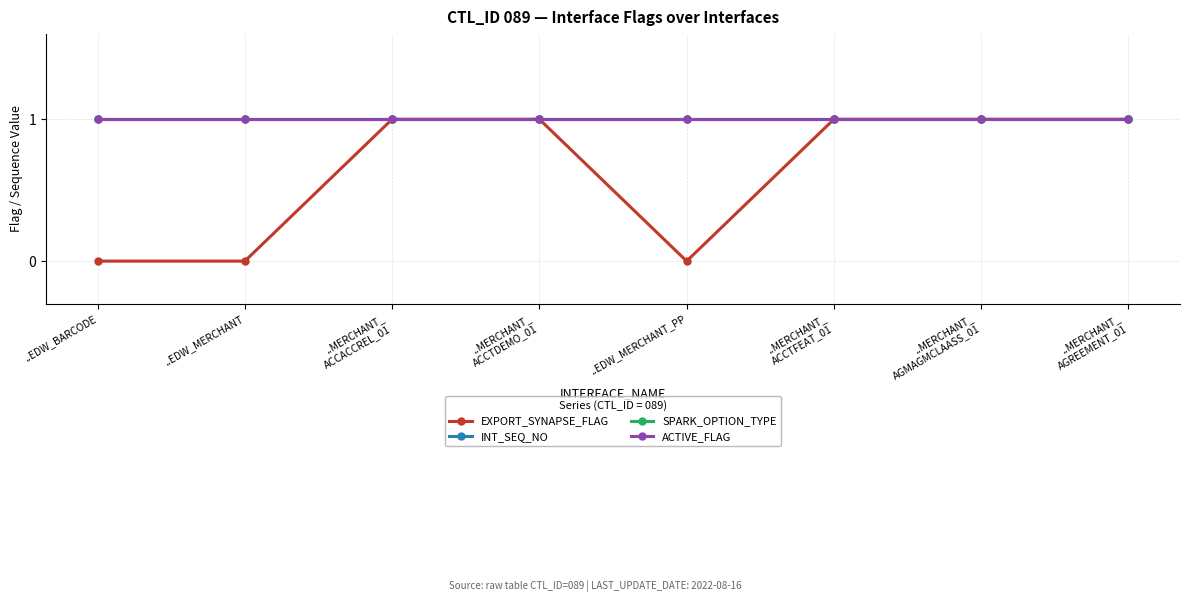

How many lines are shown in the chart?

4